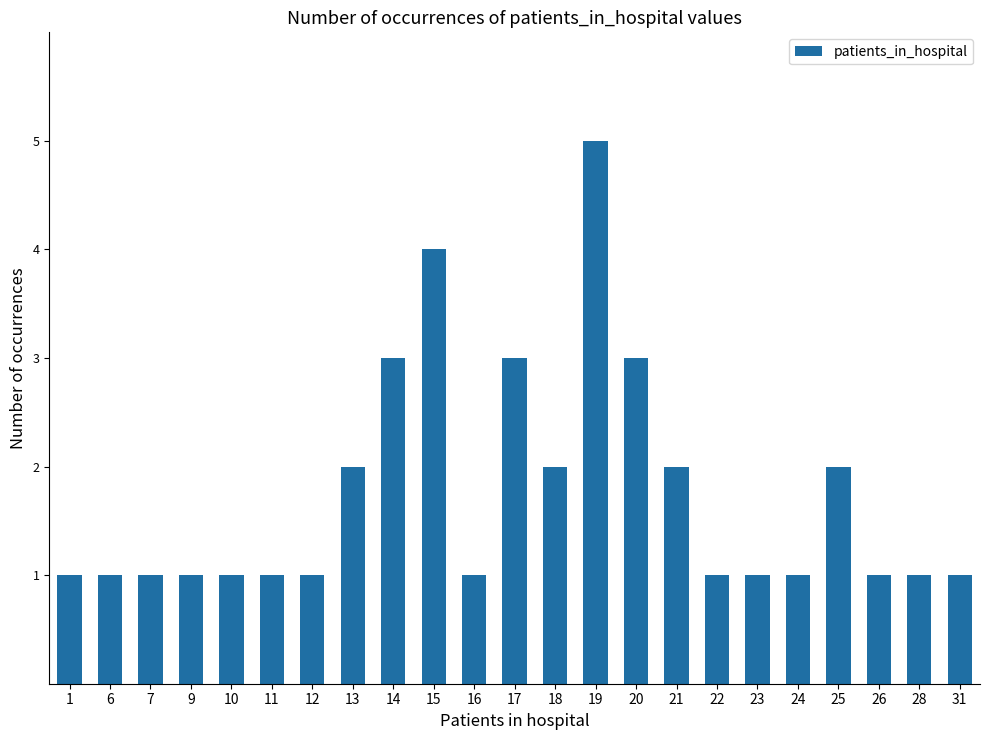

The value at 11 is 2. True or false?

False